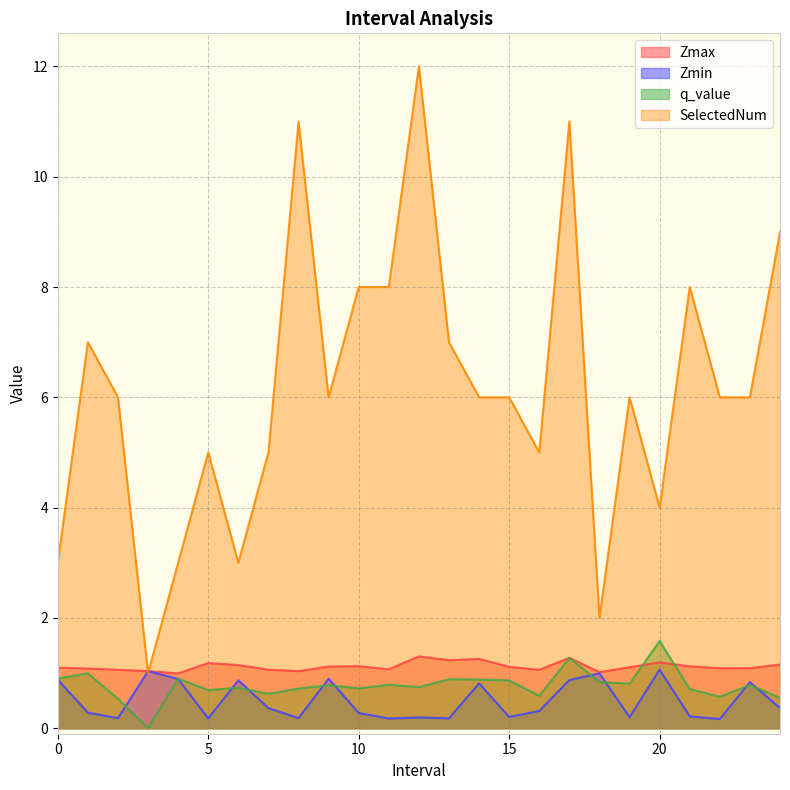

At which category does Zmin reach its first local valley?

2.0